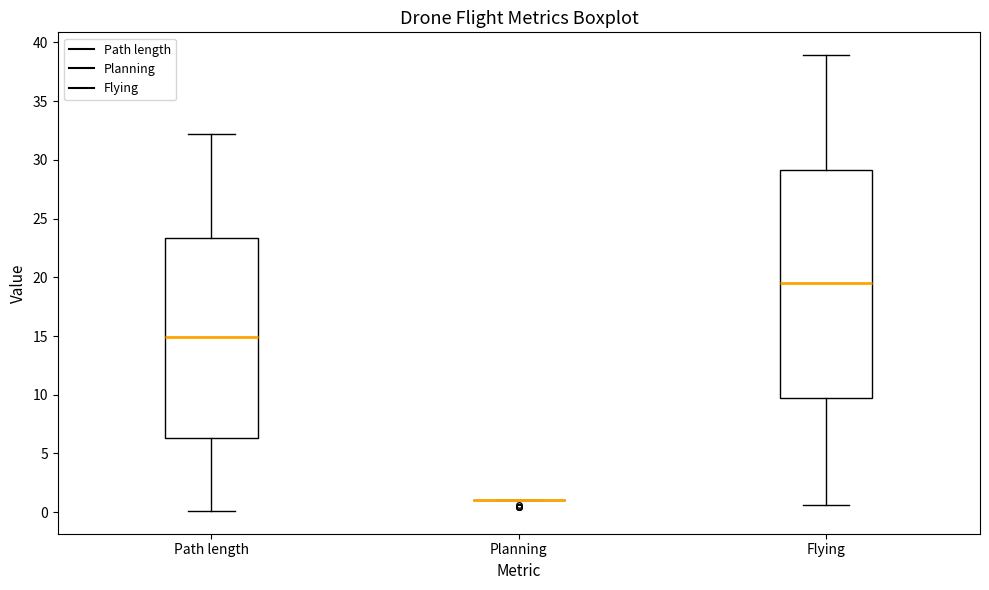

Where is the lower edge of the box for Path length on the y-axis? The values are not printed on the chart, so give them approximately, as read against the axis.

6.5